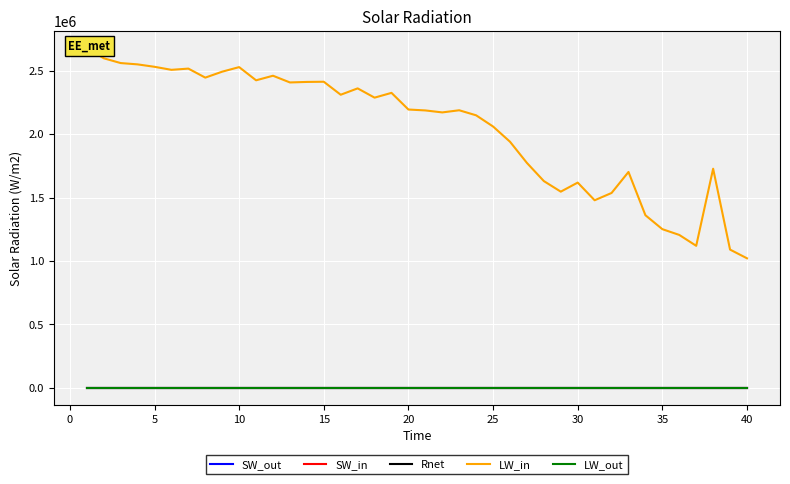

True or false: SW_in and Rnet intersect in this chart.

False